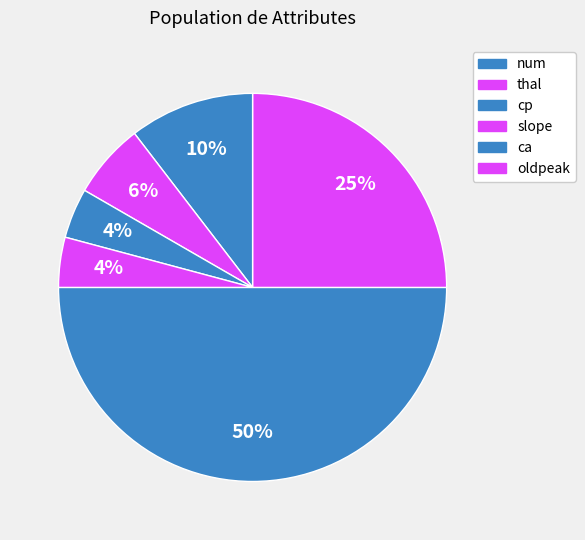

What is the smallest slice in the pie chart?

cp